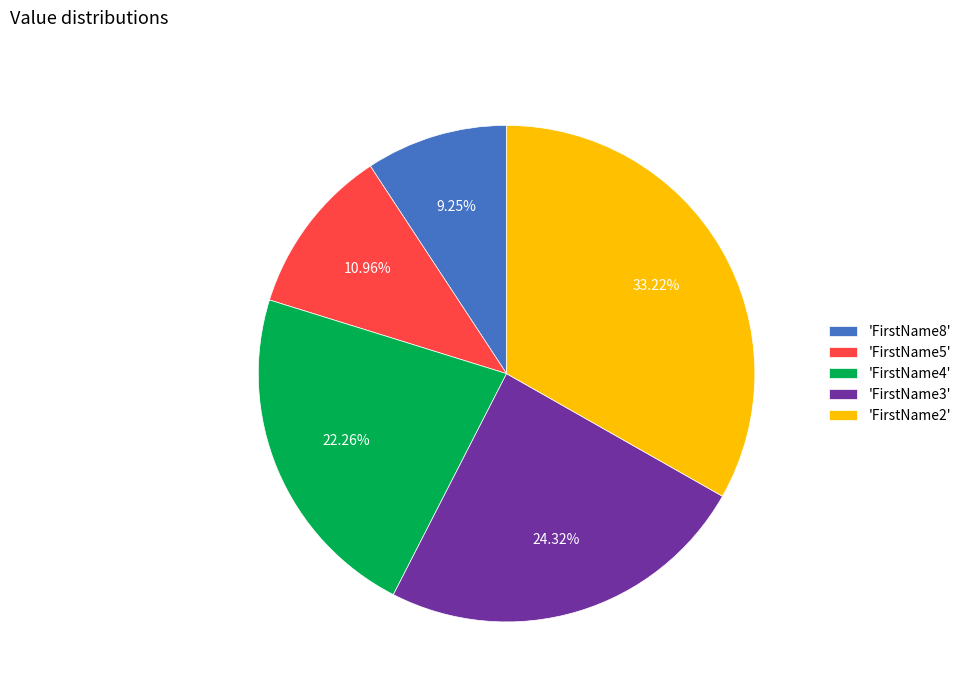

How many segments does this pie chart have?

5